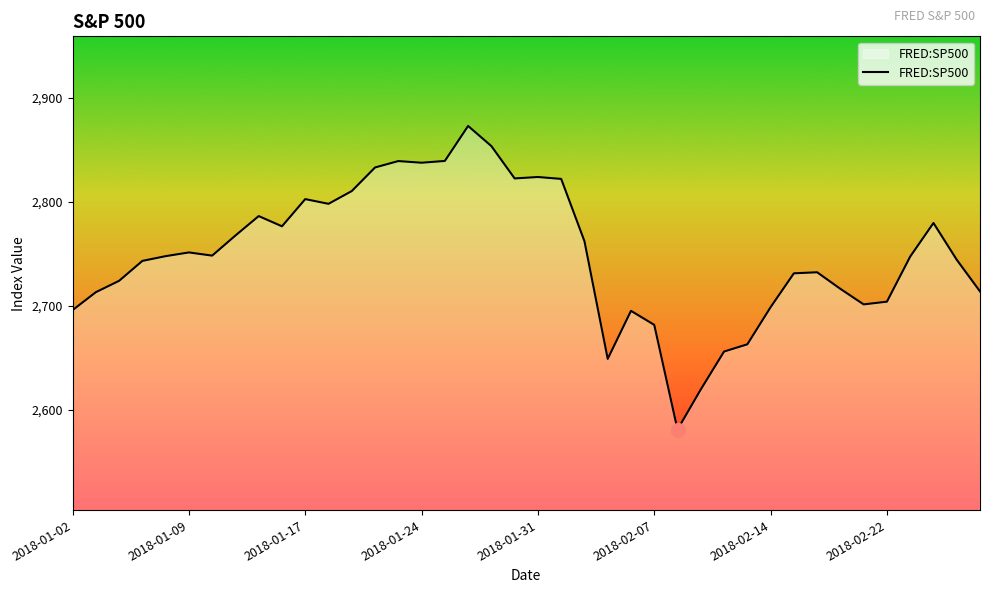

What is the minimum value shown in the chart?

2581.0